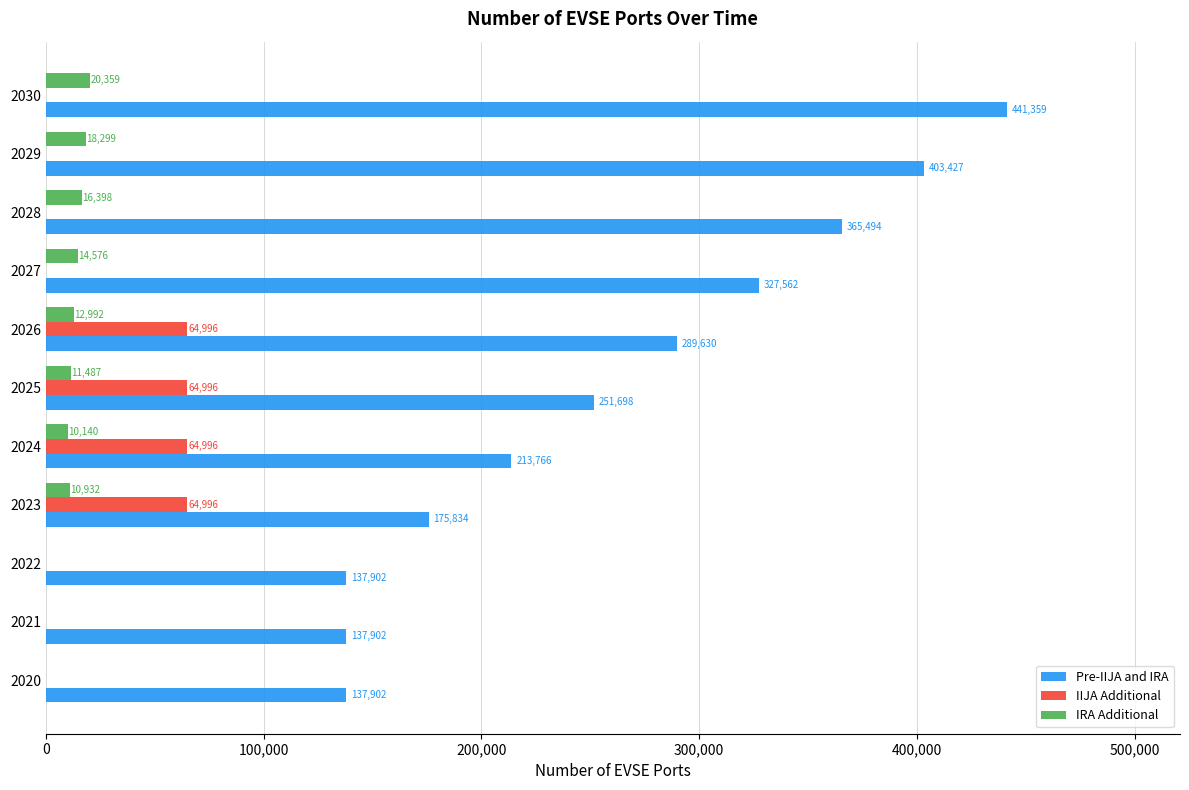

At which category does the chart reach its peak across all series?

2030